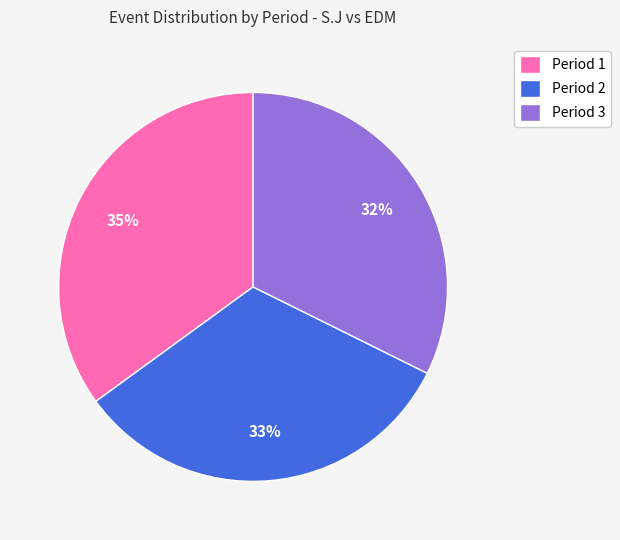

Which category has the biggest portion of the pie?

Period 1